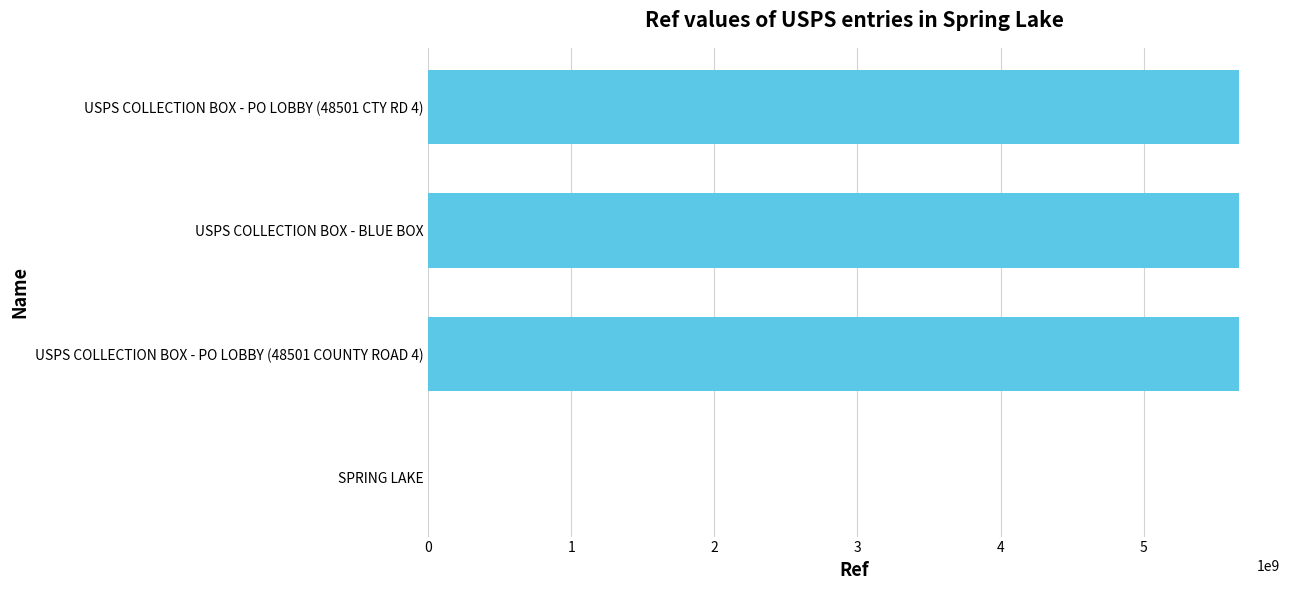

What is the sum of all values?

17005382545